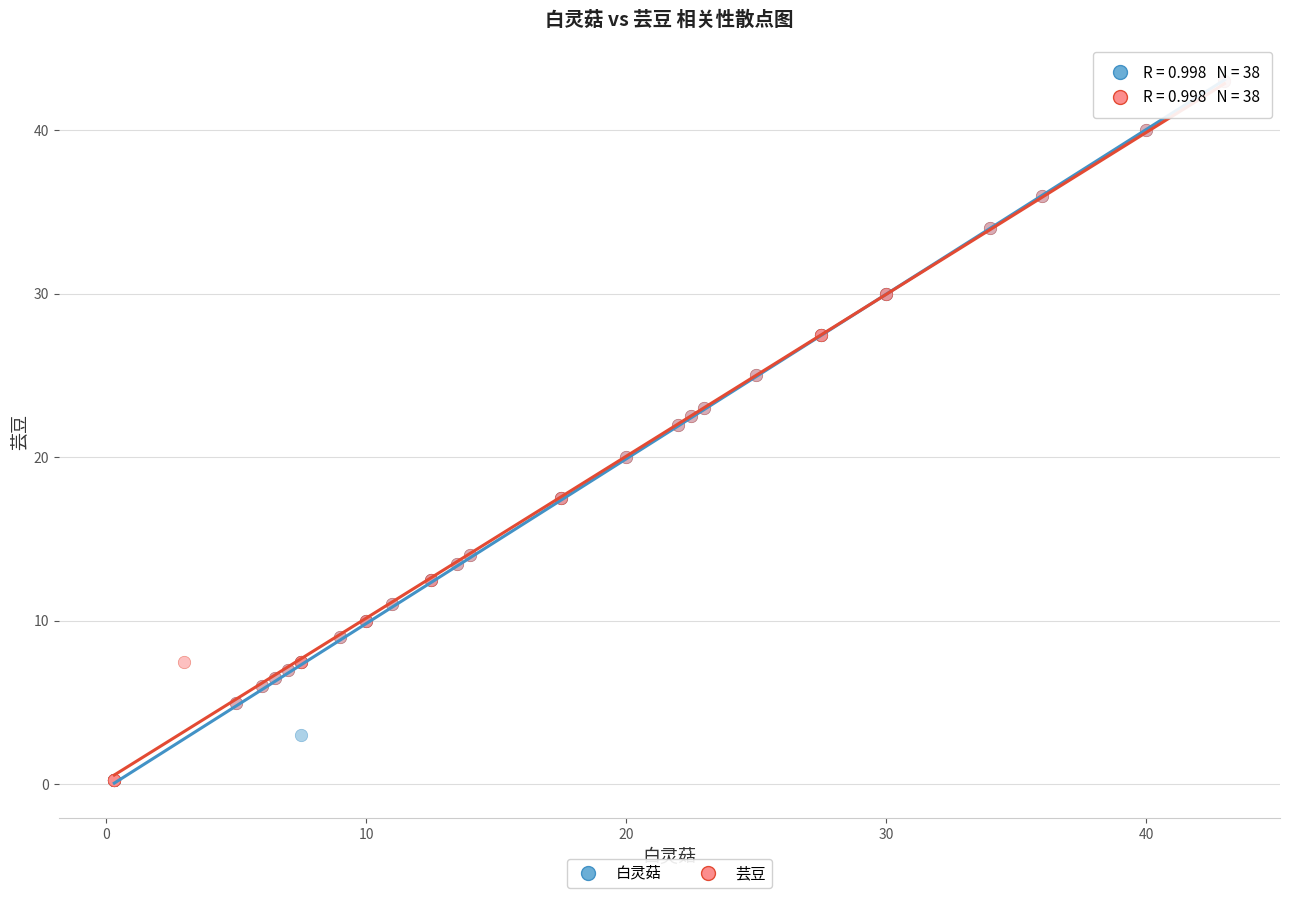

What are all the series names shown in the legend?

白灵菇, 芸豆